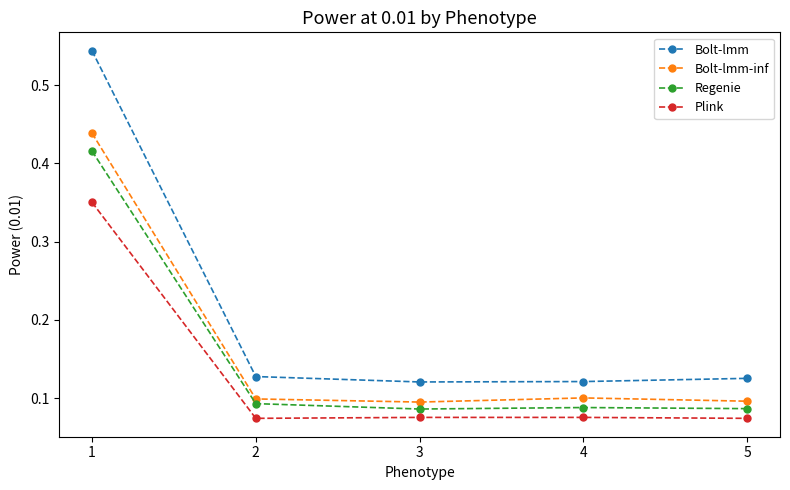

The Regenie series shows 0.1 at 2. True or false?

True